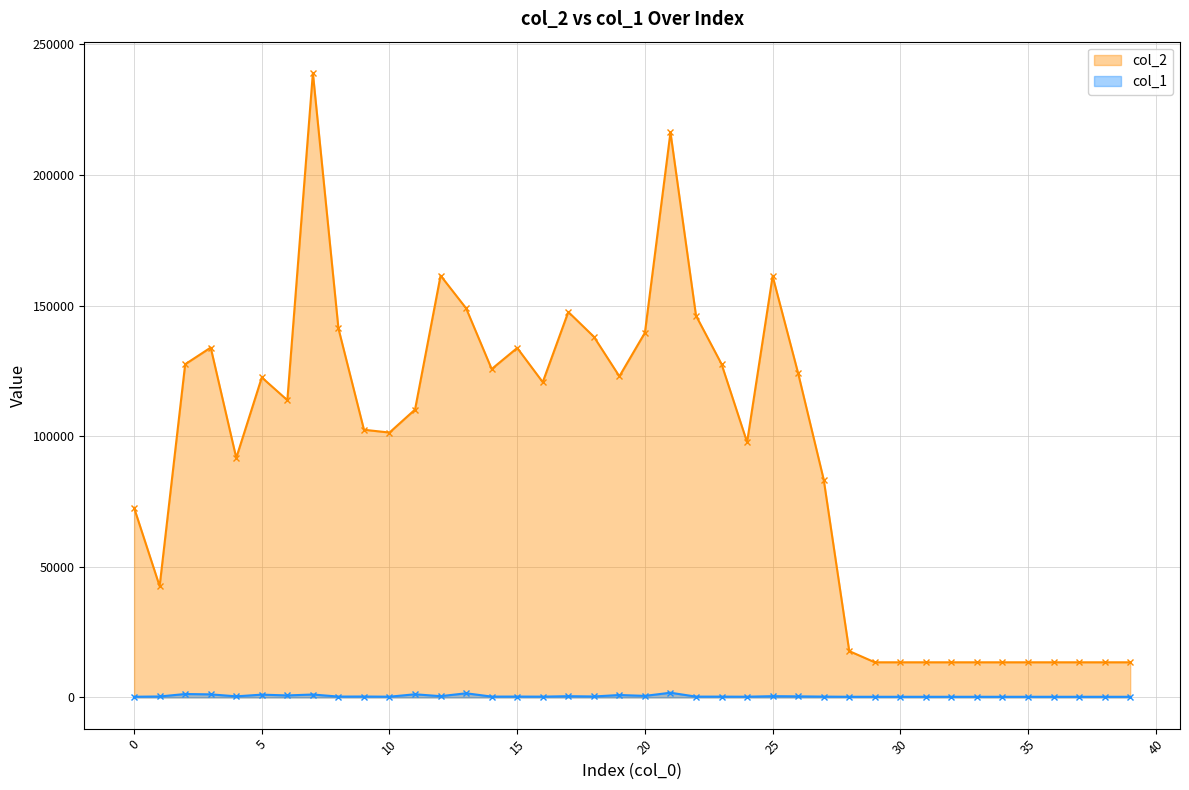

Which series has the largest total across all categories?

col_2